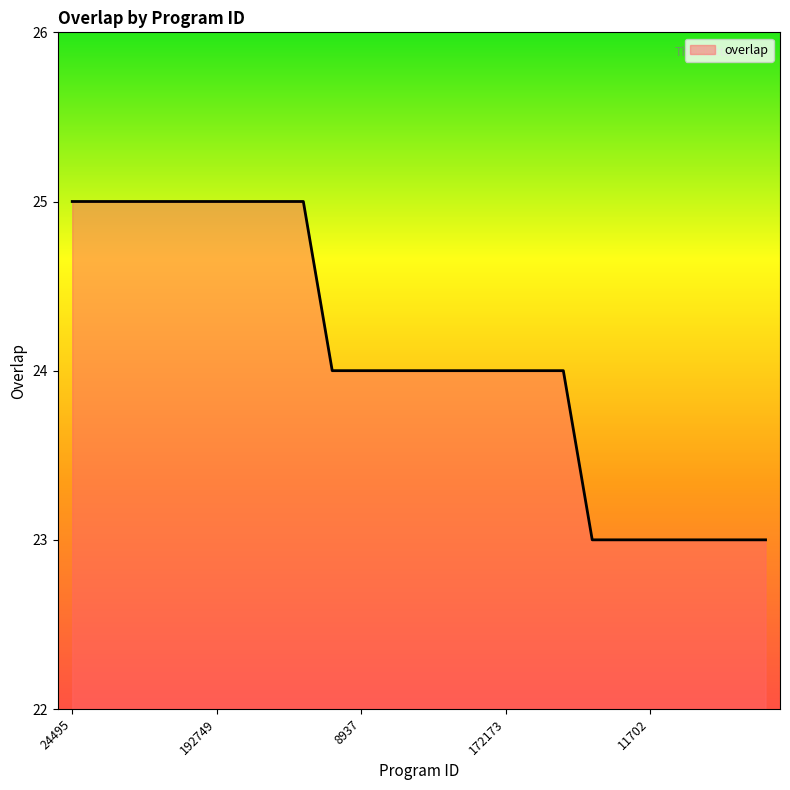

What is the maximum value shown in the chart?

25